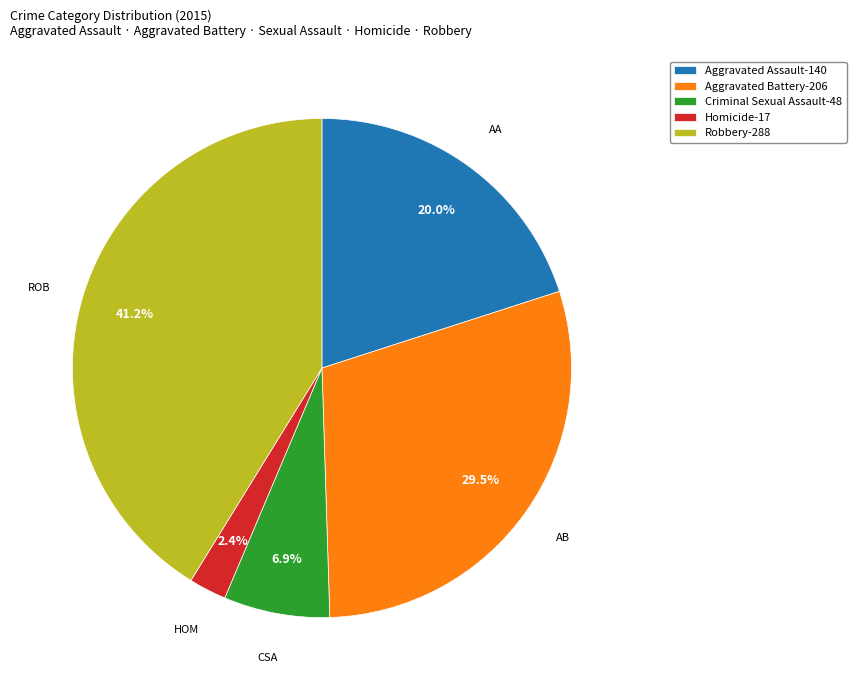

Approximately how many times larger is the value at Aggravated Battery compared to Robbery?

0.7